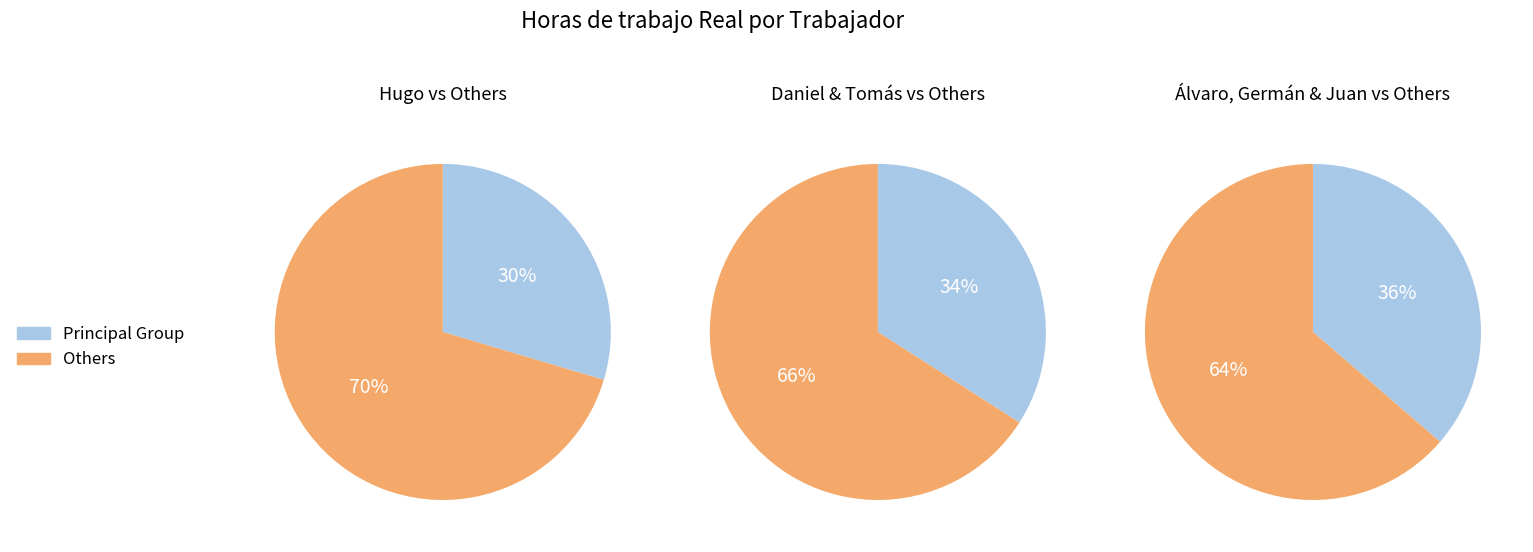

How many segments does this pie chart have?

6